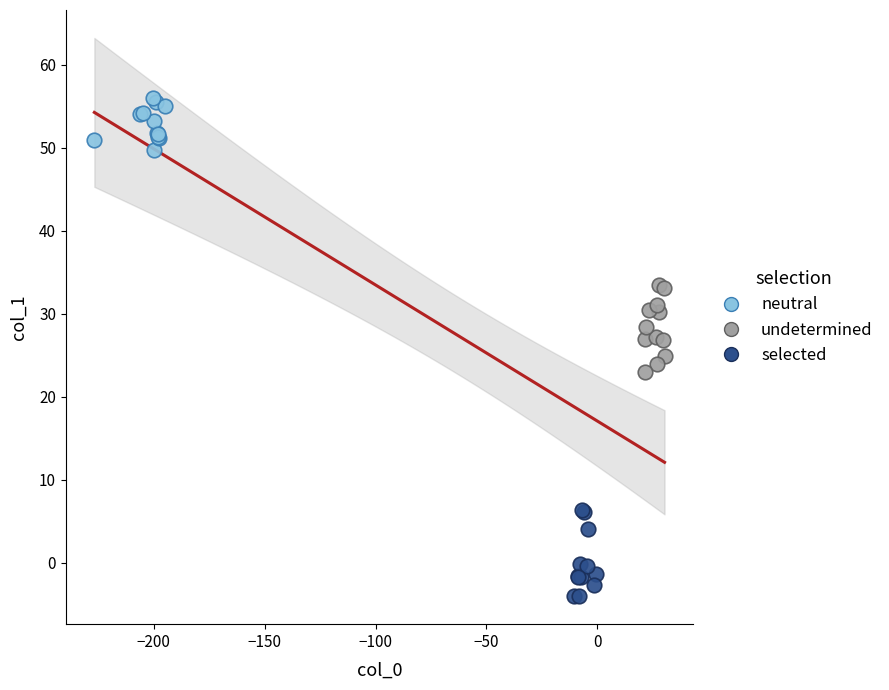

Which series contains the highest Y value?

neutral